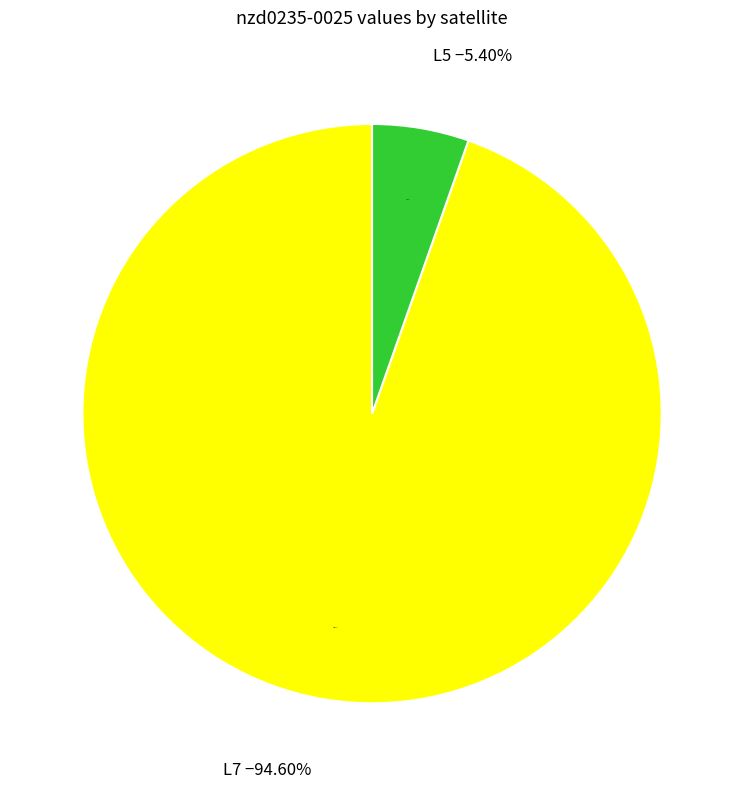

Which category has the biggest portion of the pie?

L7